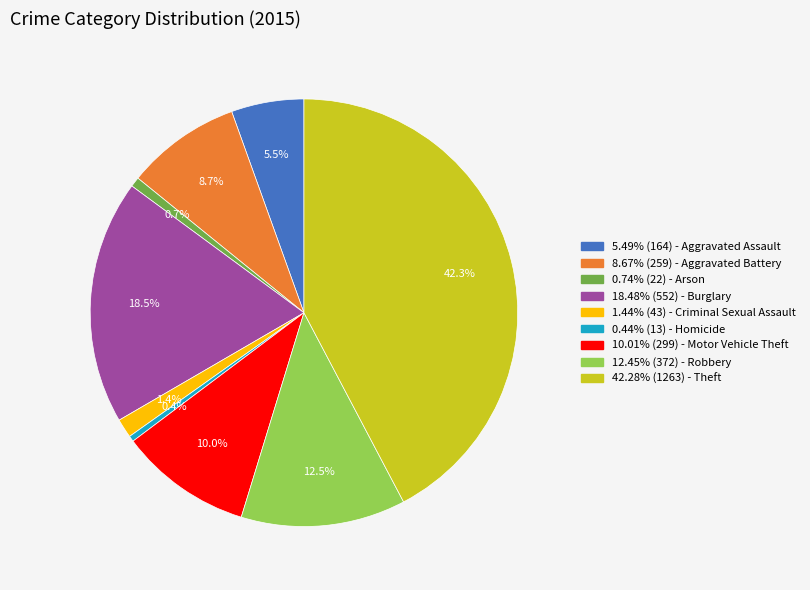

What portion of the pie excludes 8.67% (259) - Aggravated Battery?

91.3%